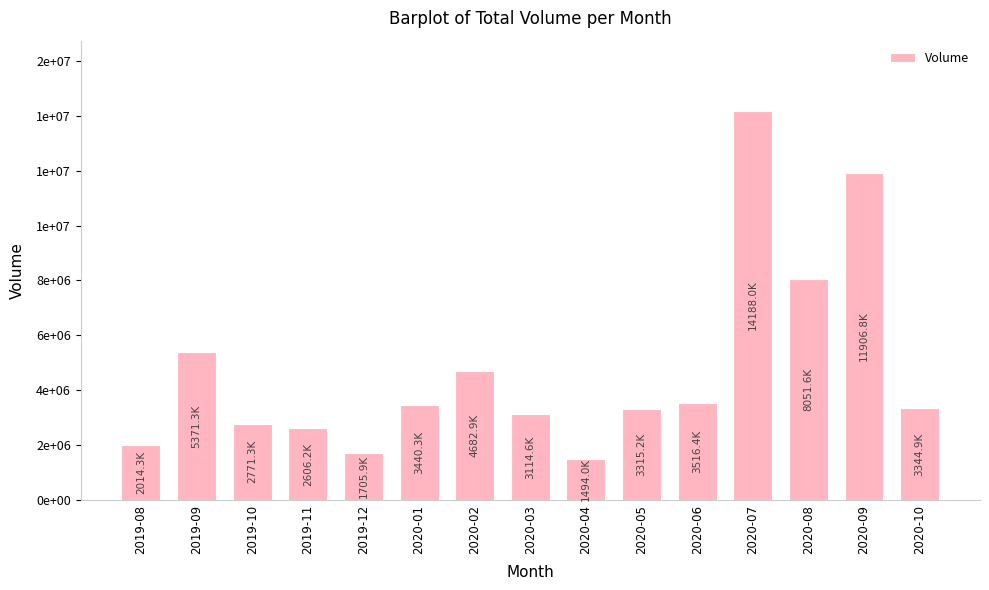

Between 2020-09 and 2019-08, which is larger?

2020-09